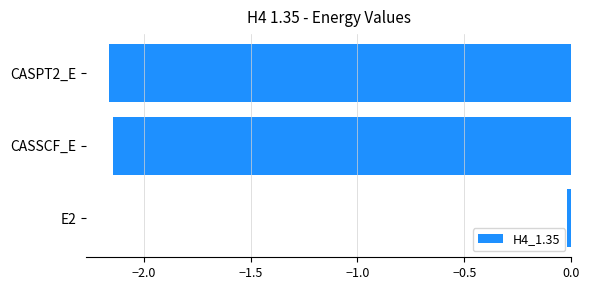

At which label is the value closest to -1?

E2